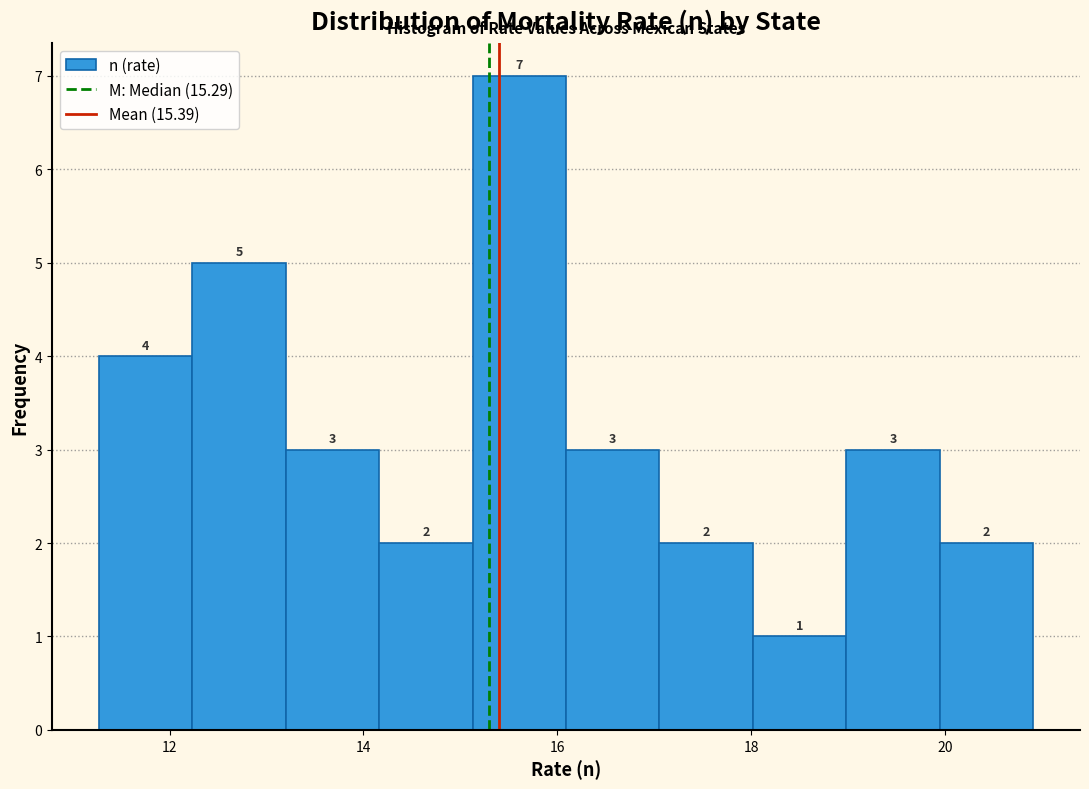

Over which range of the x-axis is the bar tallest?

15.2 to 16.0